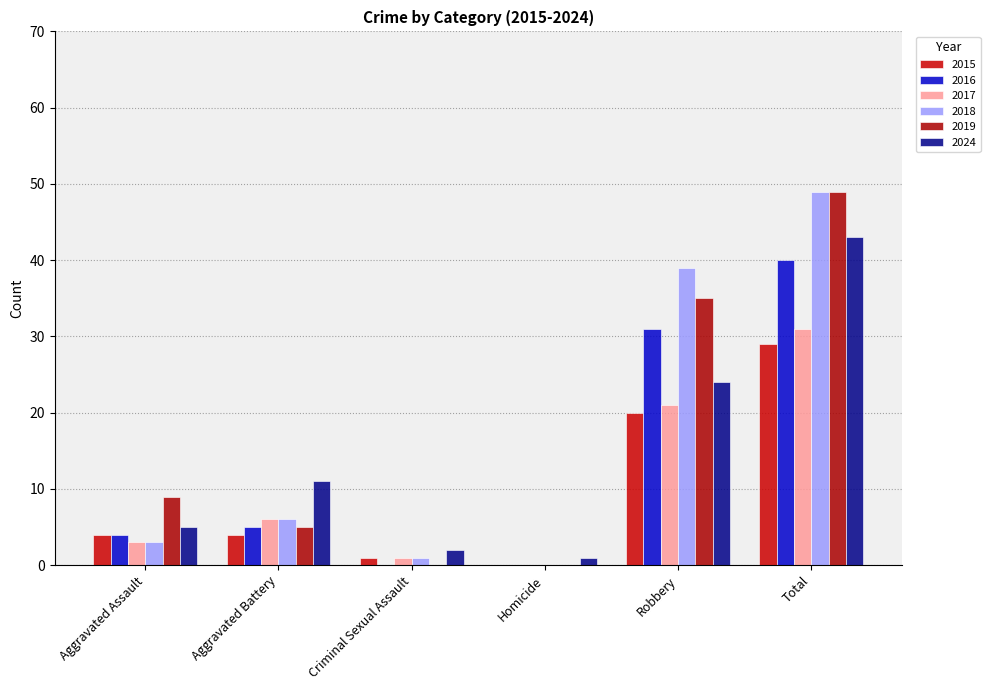

What are all the series names shown in the legend?

2015, 2016, 2017, 2018, 2019, 2024